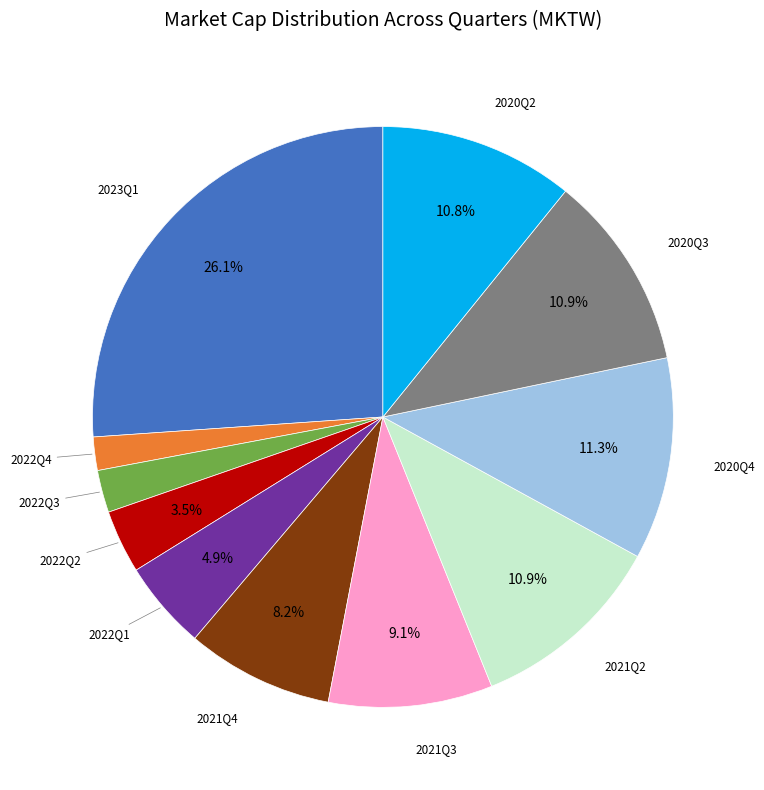

Is there a majority slice in this chart?

No